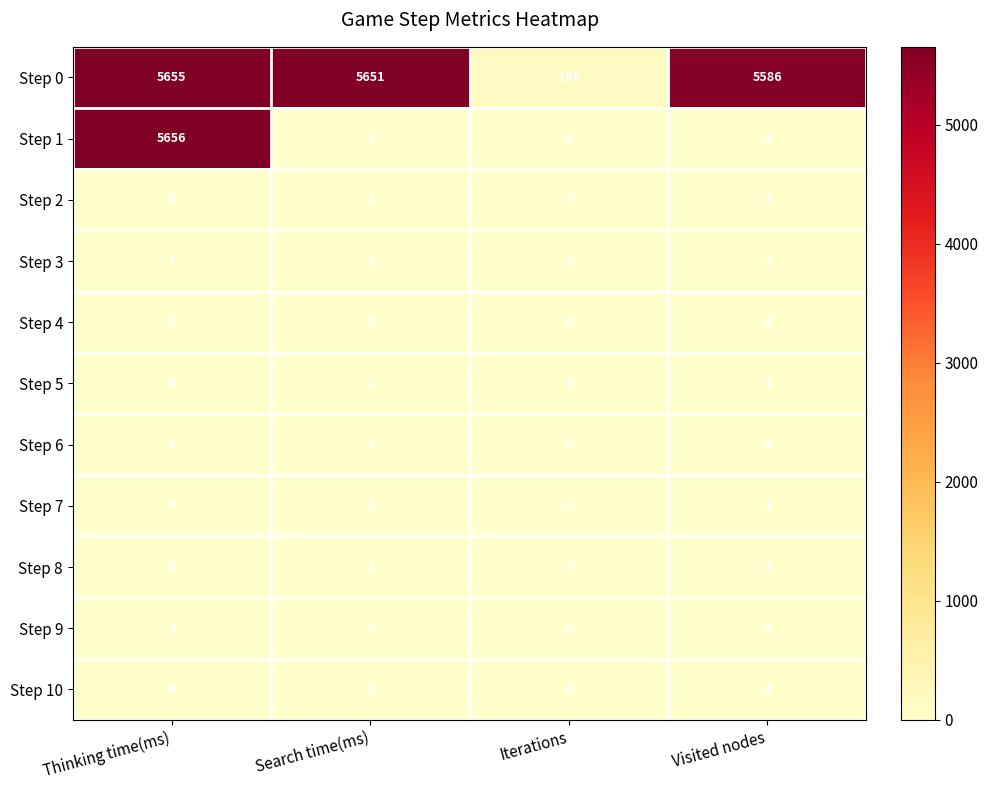

Which label corresponds to the largest value in the chart?

Thinking time(ms)